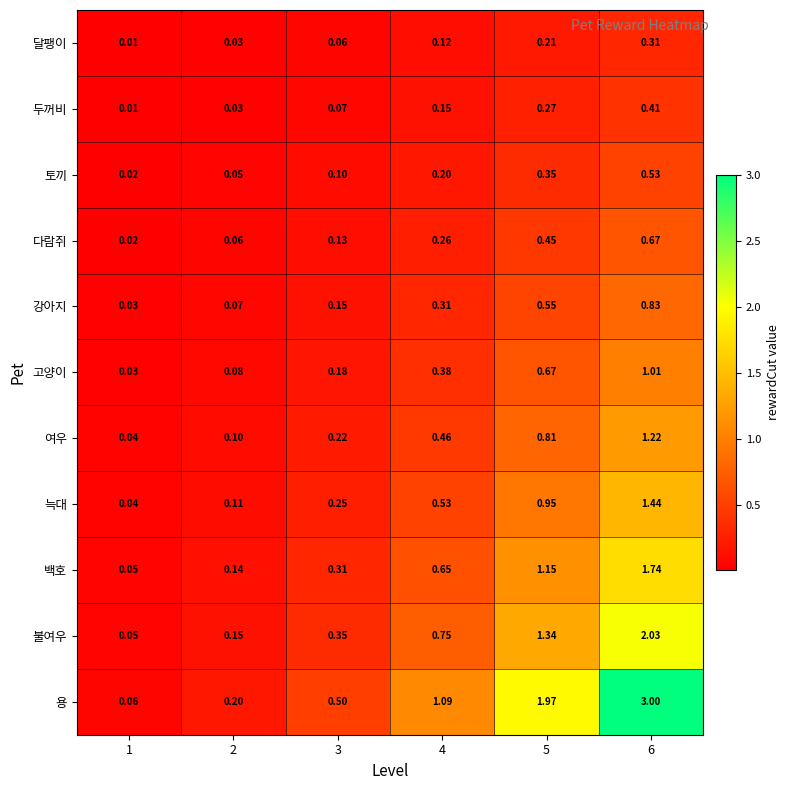

Which series has the largest total across all categories?

용